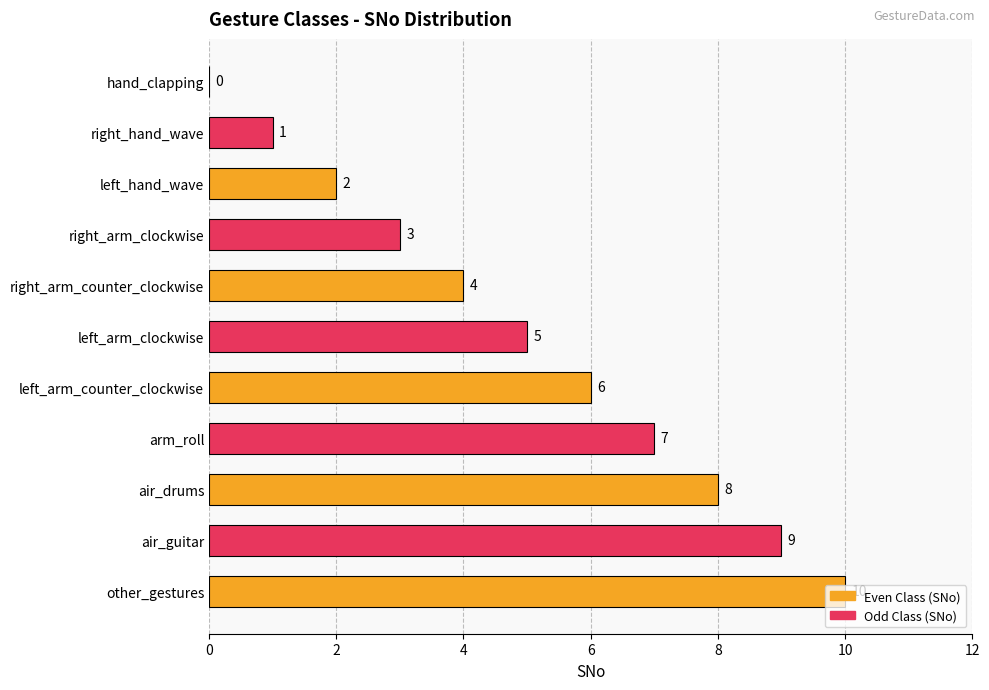

How many values are between 2 and 8?

7